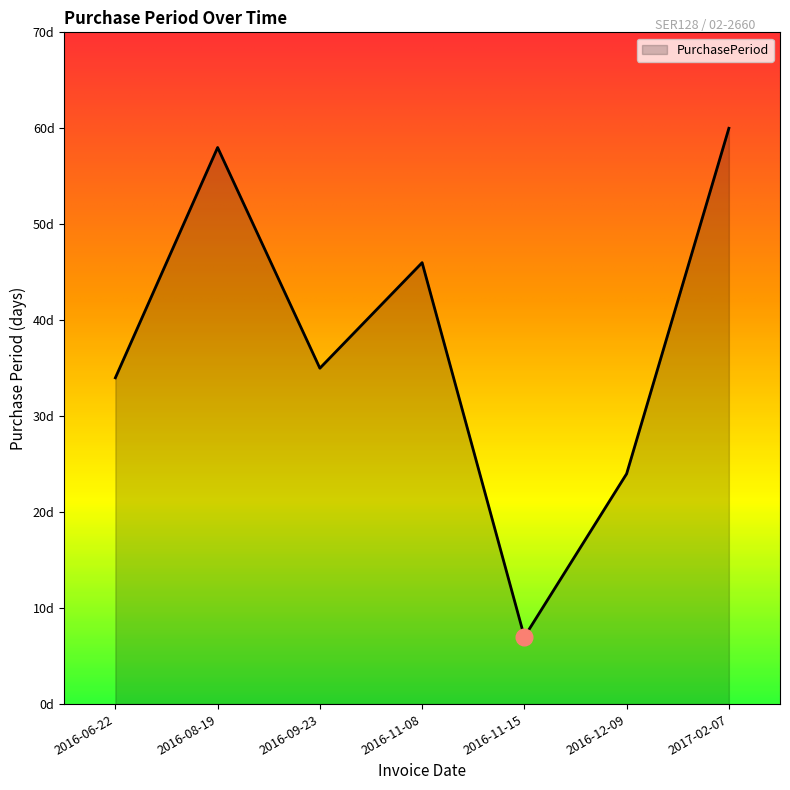

What is the sum of all values?

264